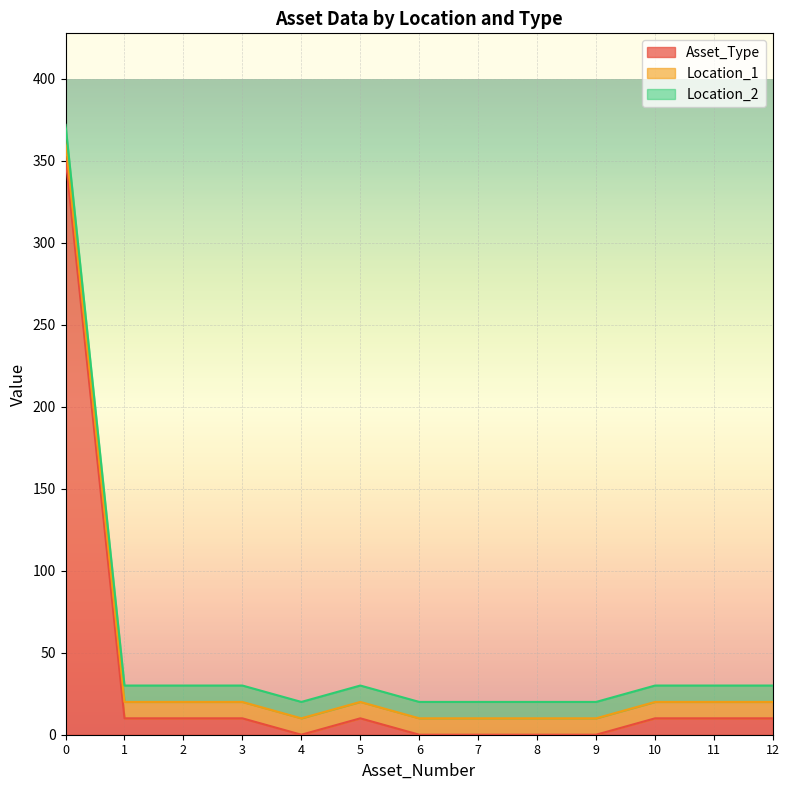

Does the chart display data point markers on the line(s)?

No